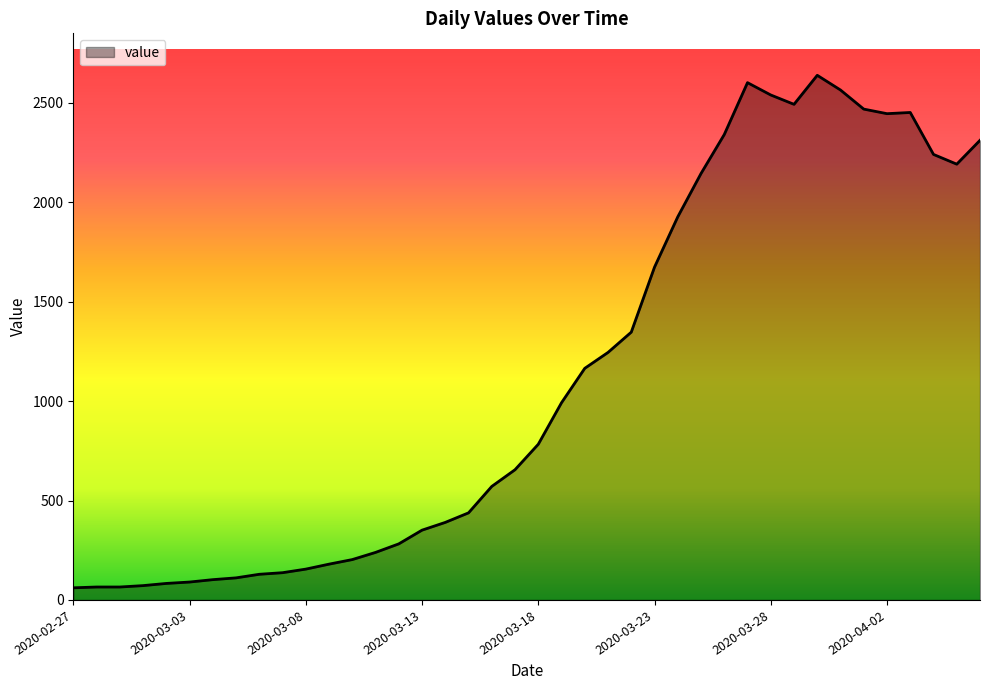

What is the smallest value displayed?

61